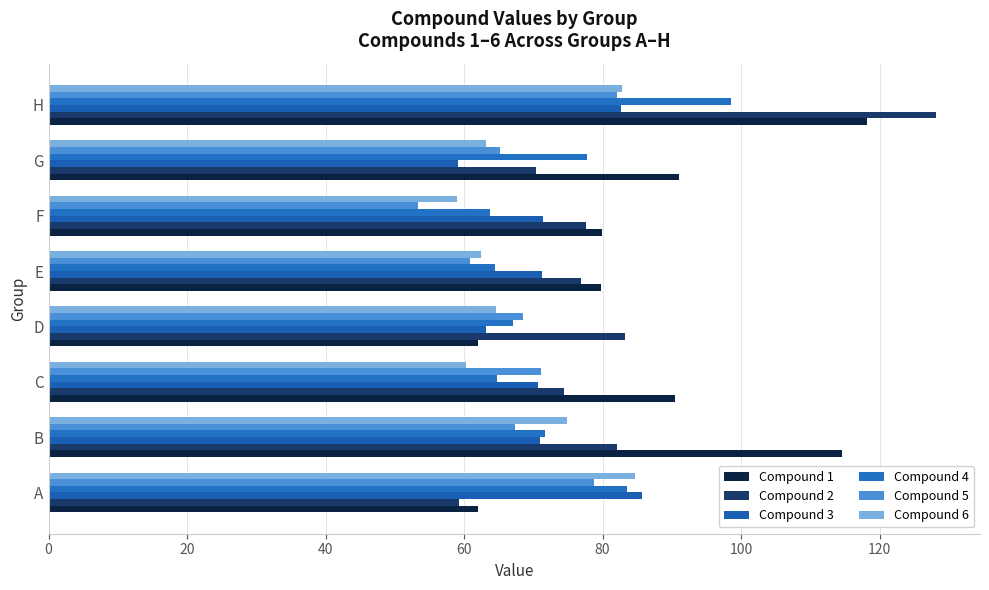

Reading left to right, list all the values displayed in this chart.

Compound 1: 62.0	114.5	90.5	61.9	79.7	80.0	91.0	118.1
Compound 2: 59.2	82.1	74.5	83.2	76.9	77.6	70.4	128.1
Compound 3: 85.7	70.9	70.6	63.1	71.3	71.4	59.1	82.6
Compound 4: 83.5	71.7	64.8	67.0	64.5	63.8	77.8	98.5
Compound 5: 78.8	67.3	71.1	68.5	60.9	53.3	65.2	82.1
Compound 6: 84.6	74.8	60.3	64.6	62.5	59.0	63.1	82.7